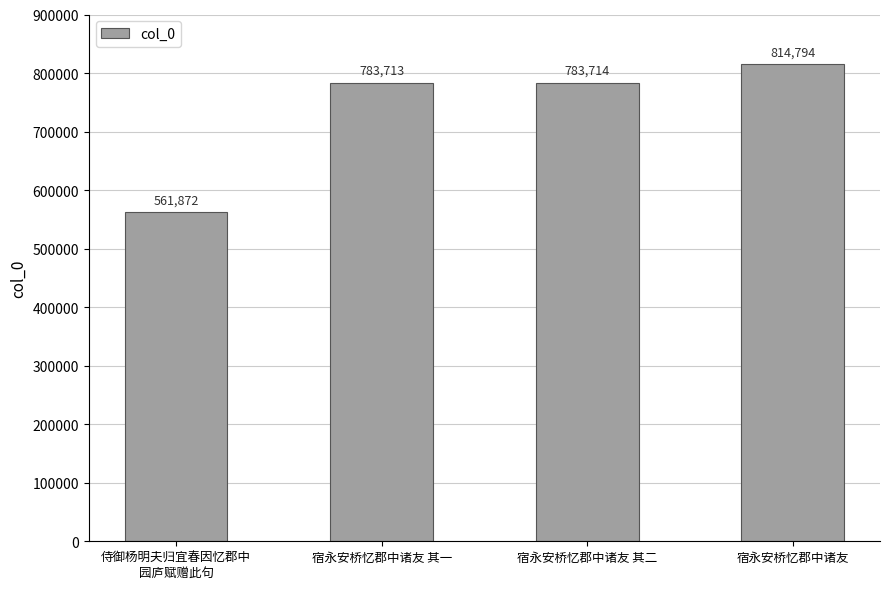

Are the bars horizontal?

No